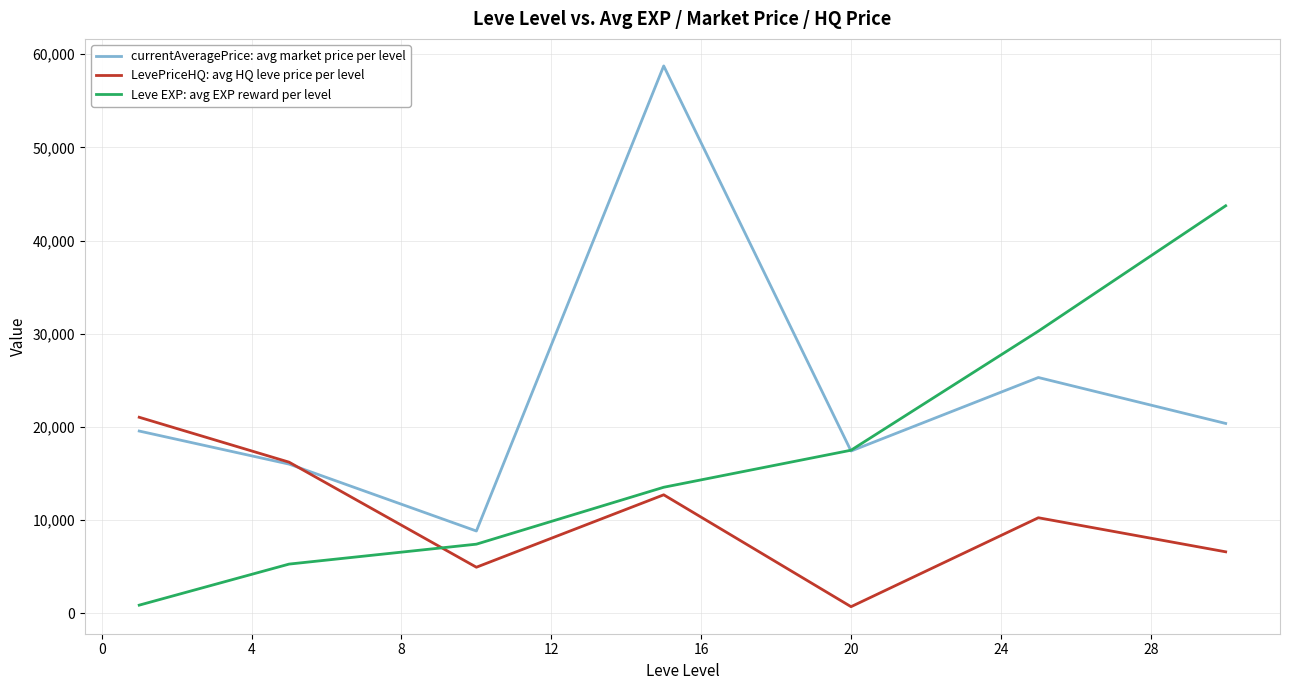

Rank the series by their average value, from highest to lowest.

currentAveragePrice: avg market price per level, Leve EXP: avg EXP reward per level, LevePriceHQ: avg HQ leve price per level